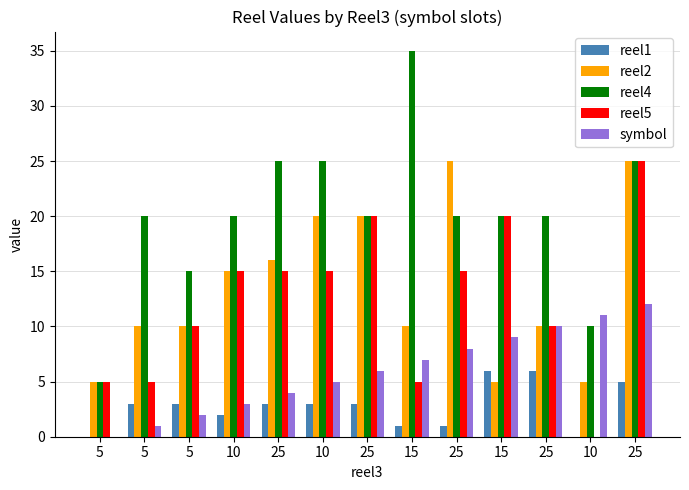

Which has a higher value, 25 or 10?

25